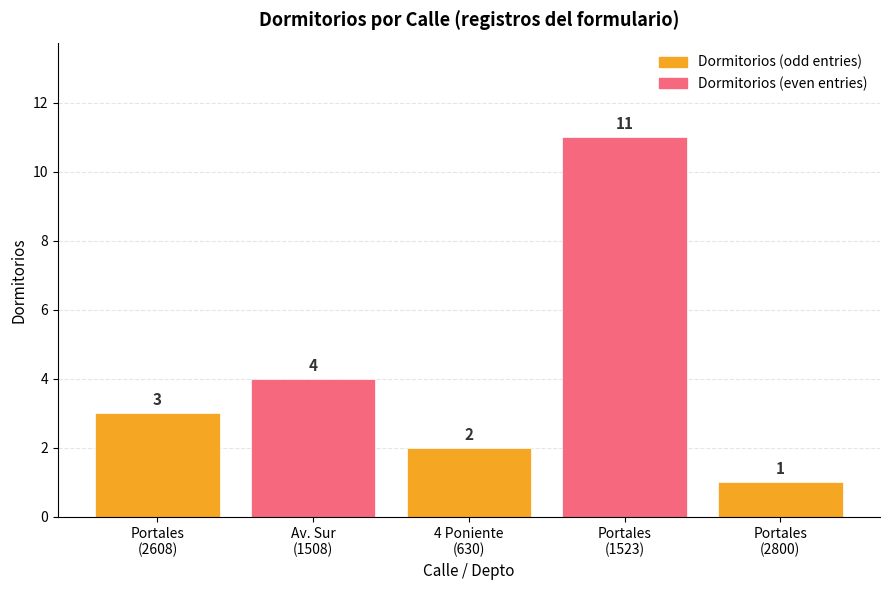

Reading right to left, what are all the values shown in this chart?

1	11	2	4	3